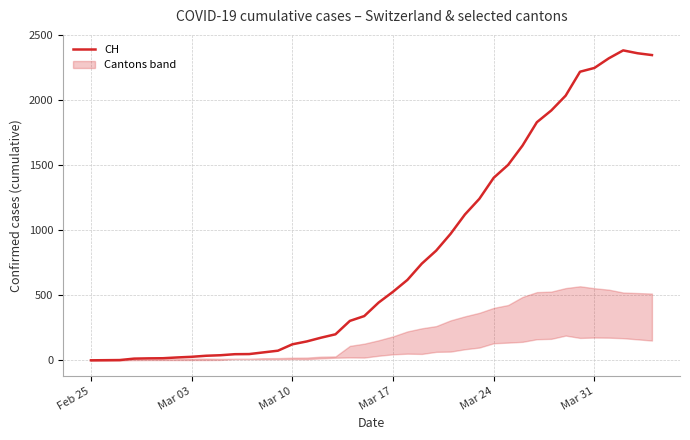

What is the average value?

810